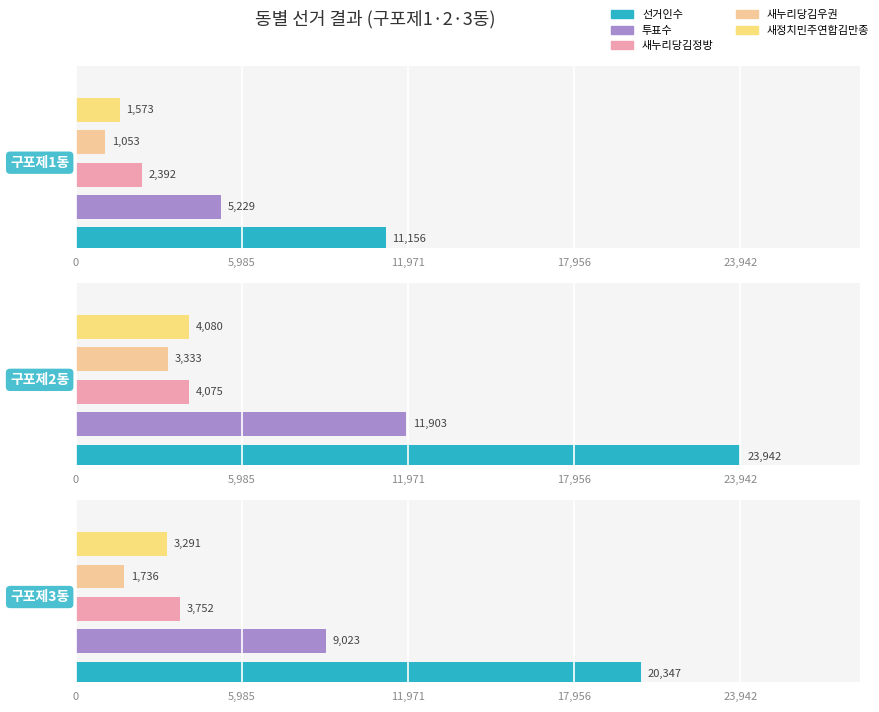

What is the difference between the 새정치민주연합김만종 values at 구포제3동 and 구포제1동?

1718